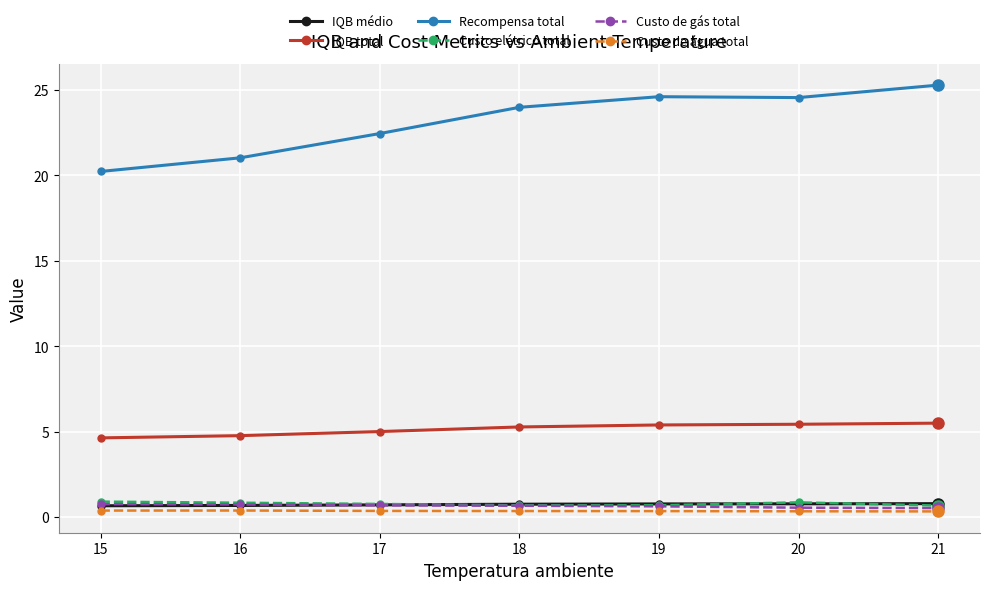

Which series has the largest range (max minus min)?

Recompensa total